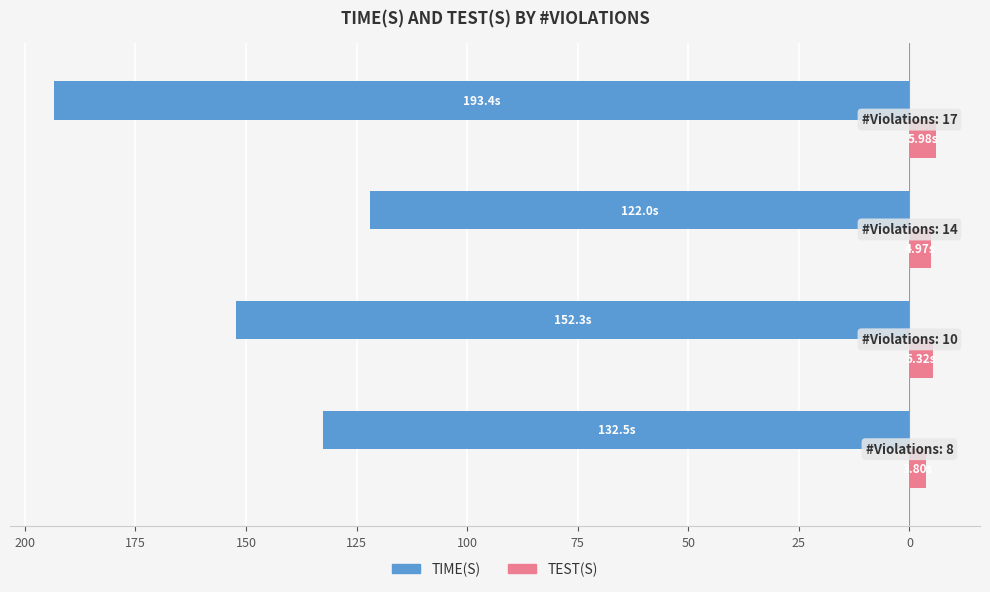

What are all the series names shown in the legend?

TIME(S), TEST(S)